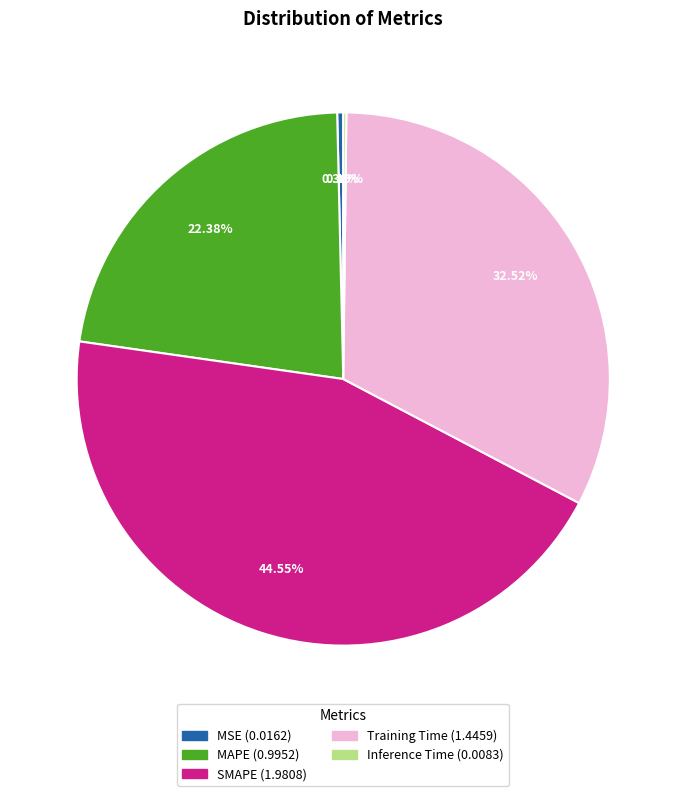

Between Training Time and MSE, which is larger?

Training Time